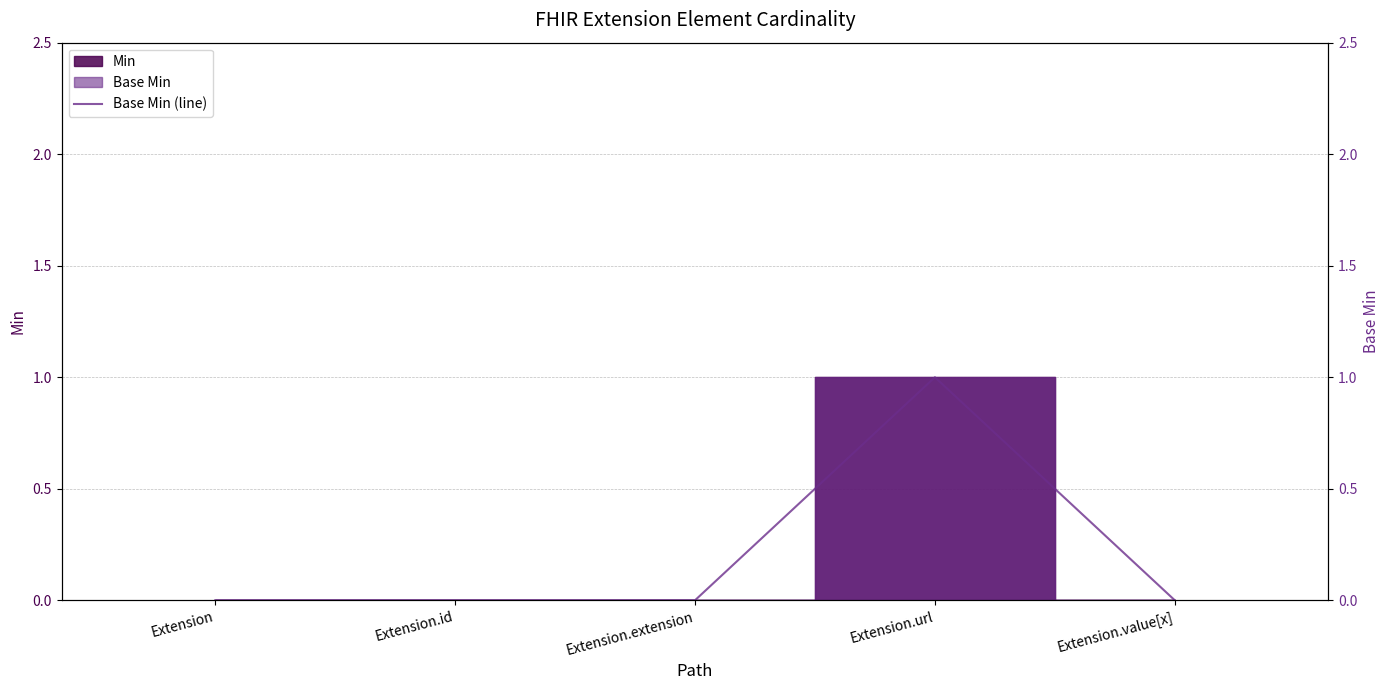

Are the bars horizontal?

No